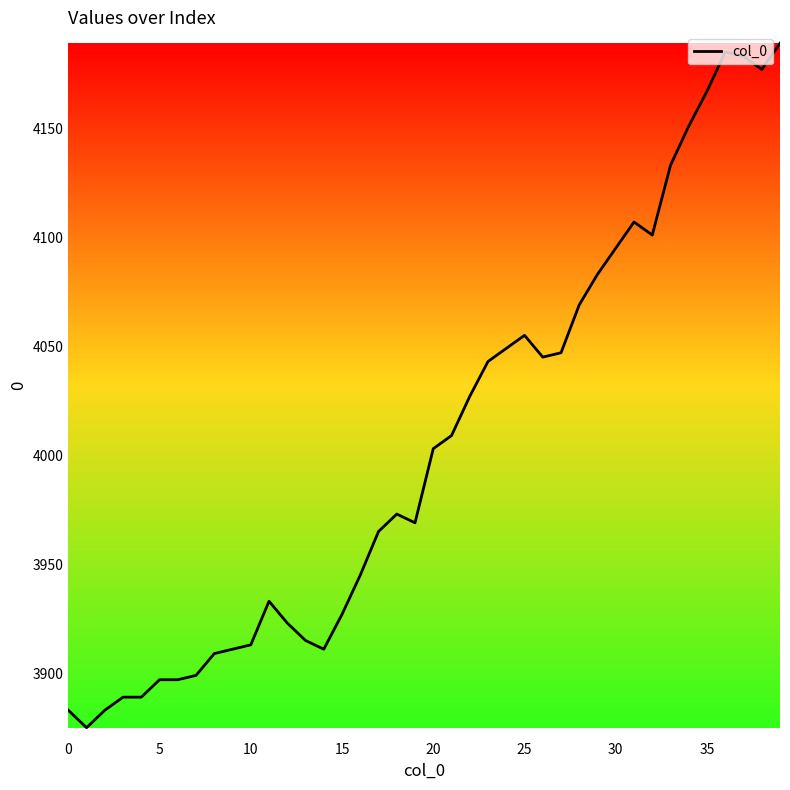

What is the greatest value displayed?

4189